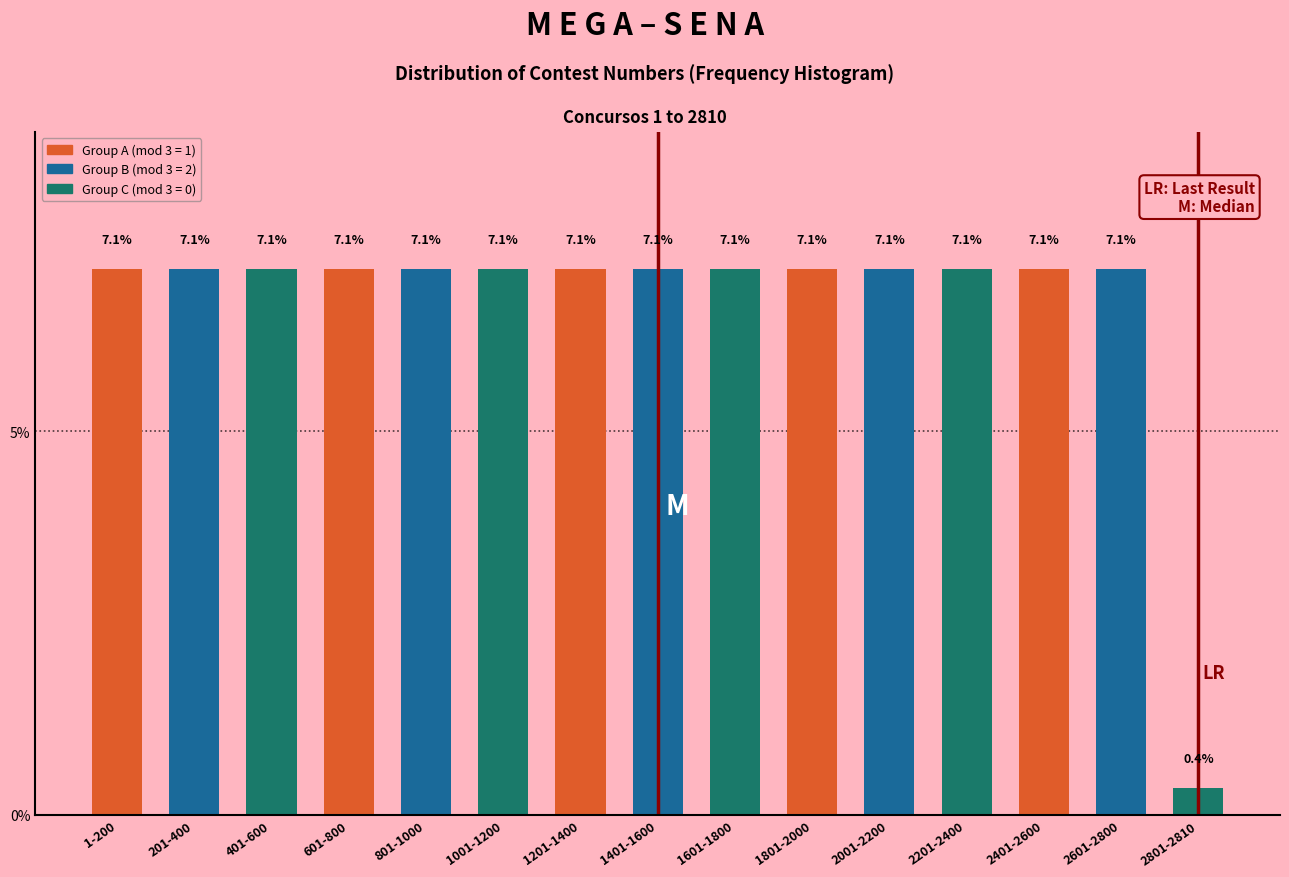

Reading left to right, transcribe all the data shown in this chart.

7.1	7.1	7.1	7.1	7.1	7.1	7.1	7.1	7.1	7.1	7.1	7.1	7.1	7.1	0.4